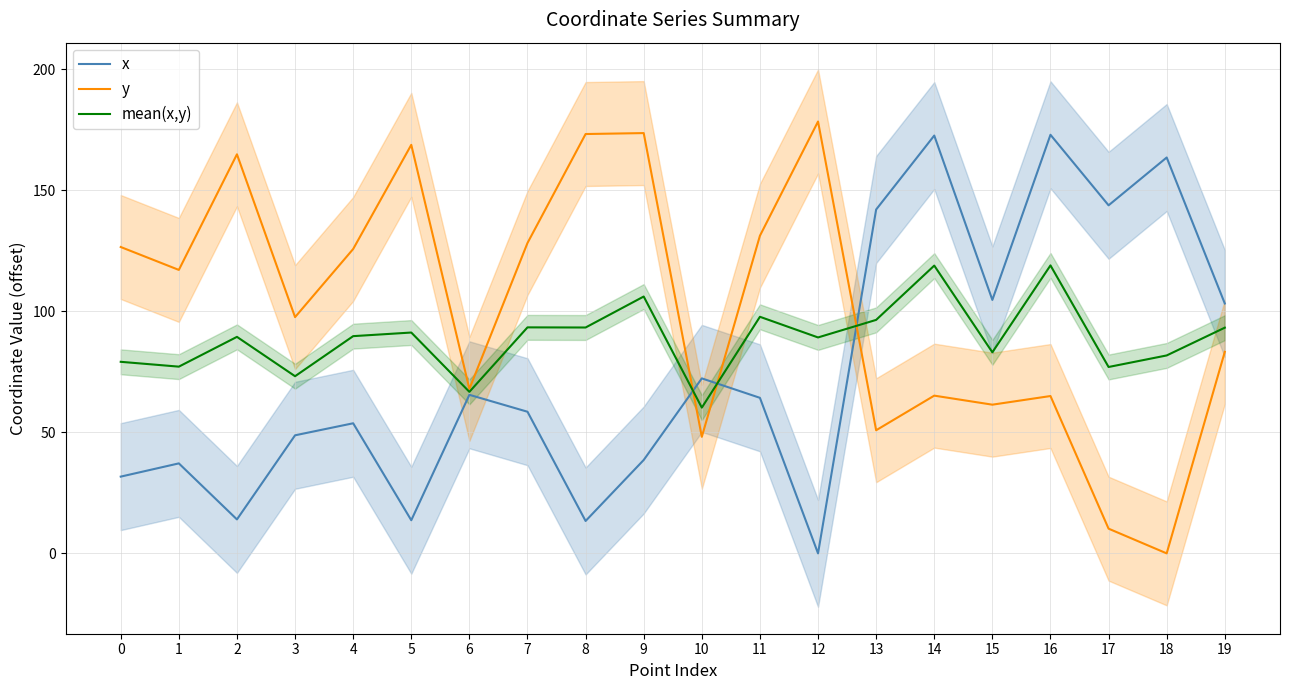

What is the minimum value for mean(x,y)?

60.2